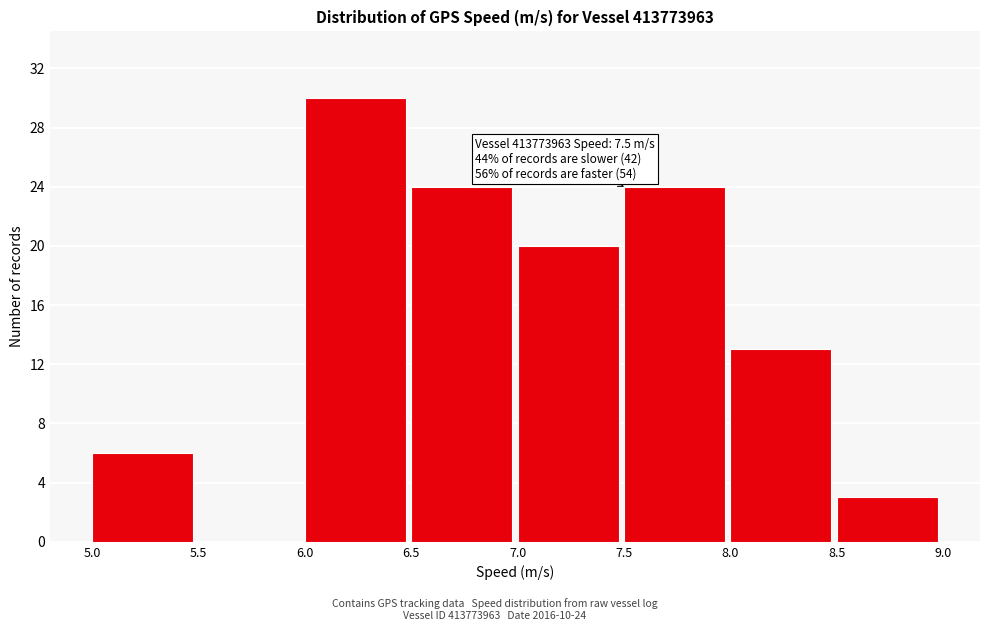

Which range on the x-axis has the tallest bar?

6.0 to 6.5